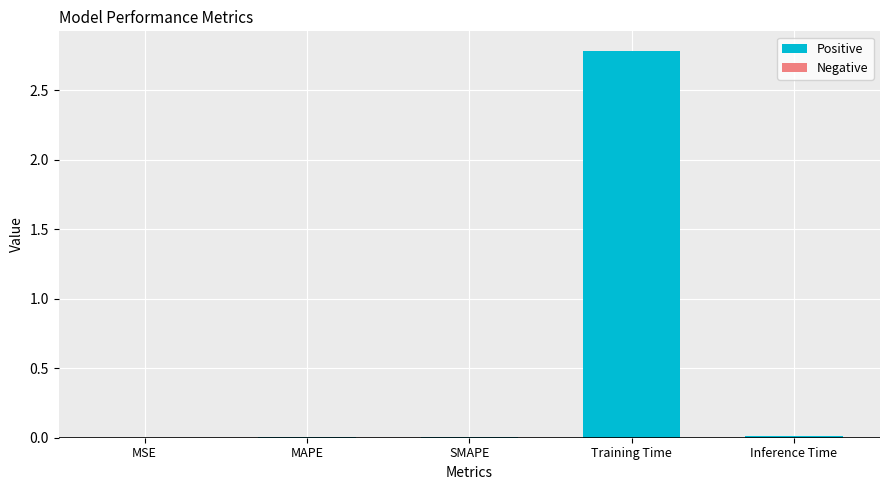

Which category has the highest value across all series?

Training Time